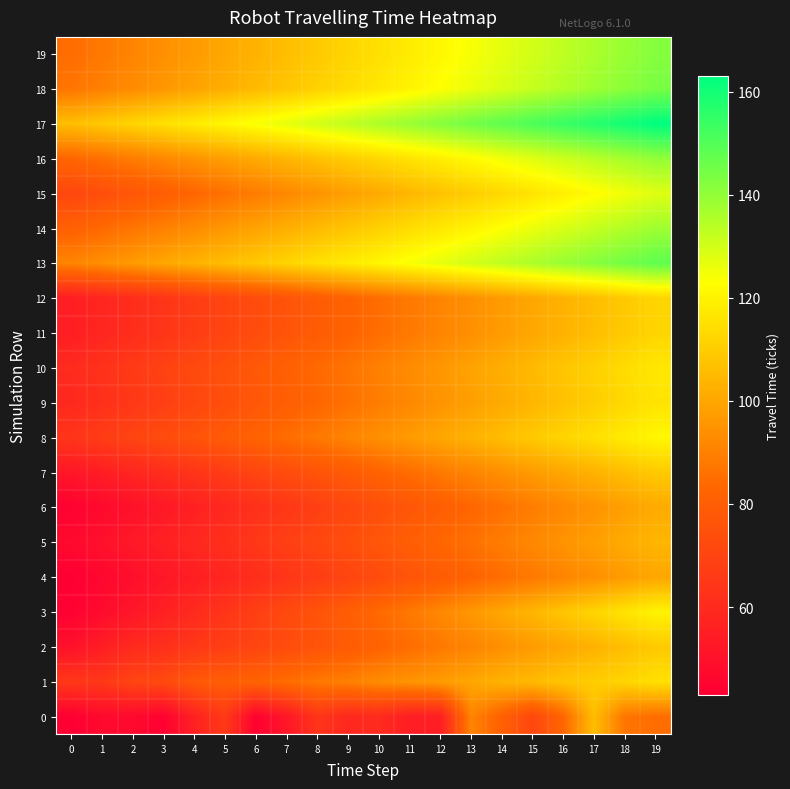

Reading left to right, list all the values displayed in this chart.

0: 0=43	1=47	2=47	3=44	4=56	5=66	6=44	7=52	8=64	9=59	10=60	11=55	12=55	13=91	14=81	15=71	16=83	17=106	18=87	19=85
1: 0=65	1=65	2=70	3=72	4=78	5=80	6=82	7=85	8=88	9=90	10=93	11=95	12=97	13=100	14=103	15=105	16=108	17=110	18=112	19=115
2: 0=50	1=55	2=60	3=62	4=65	5=68	6=70	7=73	8=76	9=79	10=82	11=85	12=88	13=91	14=94	15=97	16=100	17=103	18=106	19=109
3: 0=44	1=48	2=52	3=56	4=60	5=64	6=68	7=72	8=76	9=80	10=84	11=88	12=92	13=96	14=100	15=104	16=108	17=112	18=116	19=120
4: 0=43	1=46	2=49	3=52	4=55	5=58	6=61	7=64	8=67	9=70	10=73	11=76	12=79	13=82	14=85	15=88	16=91	17=94	18=97	19=100
5: 0=47	1=50	2=53	3=56	4=59	5=62	6=65	7=68	8=71	9=74	10=77	11=80	12=83	13=86	14=89	15=92	16=95	17=98	18=101	19=104
6: 0=44	1=47	2=50	3=53	4=56	5=59	6=62	7=65	8=68	9=71	10=74	11=77	12=80	13=83	14=86	15=89	16=92	17=95	18=98	19=101
7: 0=52	1=55	2=58	3=61	4=64	5=67	6=70	7=73	8=76	9=79	10=82	11=85	12=88	13=91	14=94	15=97	16=100	17=103	18=106	19=109
8: 0=64	1=67	2=70	3=73	4=76	5=79	6=82	7=85	8=88	9=91	10=94	11=97	12=100	13=103	14=106	15=109	16=112	17=115	18=118	19=121
9: 0=59	1=62	2=65	3=68	4=71	5=74	6=77	7=80	8=83	9=86	10=89	11=92	12=95	13=98	14=101	15=104	16=107	17=110	18=113	19=116
10: 0=60	1=63	2=66	3=69	4=72	5=75	6=78	7=81	8=84	9=87	10=90	11=93	12=96	13=99	14=102	15=105	16=108	17=111	18=114	19=117
11: 0=55	1=58	2=61	3=64	4=67	5=70	6=73	7=76	8=79	9=82	10=85	11=88	12=91	13=94	14=97	15=100	16=103	17=106	18=109	19=112
12: 0=55	1=58	2=61	3=64	4=67	5=70	6=73	7=76	8=79	9=82	10=85	11=88	12=91	13=94	14=97	15=100	16=103	17=106	18=109	19=112
13: 0=91	1=94	2=97	3=100	4=103	5=106	6=109	7=112	8=115	9=118	10=121	11=124	12=127	13=130	14=133	15=136	16=139	17=142	18=145	19=148
14: 0=81	1=84	2=87	3=90	4=93	5=96	6=99	7=102	8=105	9=108	10=111	11=114	12=117	13=120	14=123	15=126	16=129	17=132	18=135	19=138
15: 0=71	1=74	2=77	3=80	4=83	5=86	6=89	7=92	8=95	9=98	10=101	11=104	12=107	13=110	14=113	15=116	16=119	17=122	18=125	19=128
16: 0=83	1=86	2=89	3=92	4=95	5=98	6=101	7=104	8=107	9=110	10=113	11=116	12=119	13=122	14=125	15=128	16=131	17=134	18=137	19=140
17: 0=106	1=109	2=112	3=115	4=118	5=121	6=124	7=127	8=130	9=133	10=136	11=139	12=142	13=145	14=148	15=151	16=154	17=157	18=160	19=163
18: 0=87	1=90	2=93	3=96	4=99	5=102	6=105	7=108	8=111	9=114	10=117	11=120	12=123	13=126	14=129	15=132	16=135	17=138	18=141	19=144
19: 0=85	1=88	2=91	3=94	4=97	5=100	6=103	7=106	8=109	9=112	10=115	11=118	12=121	13=124	14=127	15=130	16=133	17=136	18=139	19=142